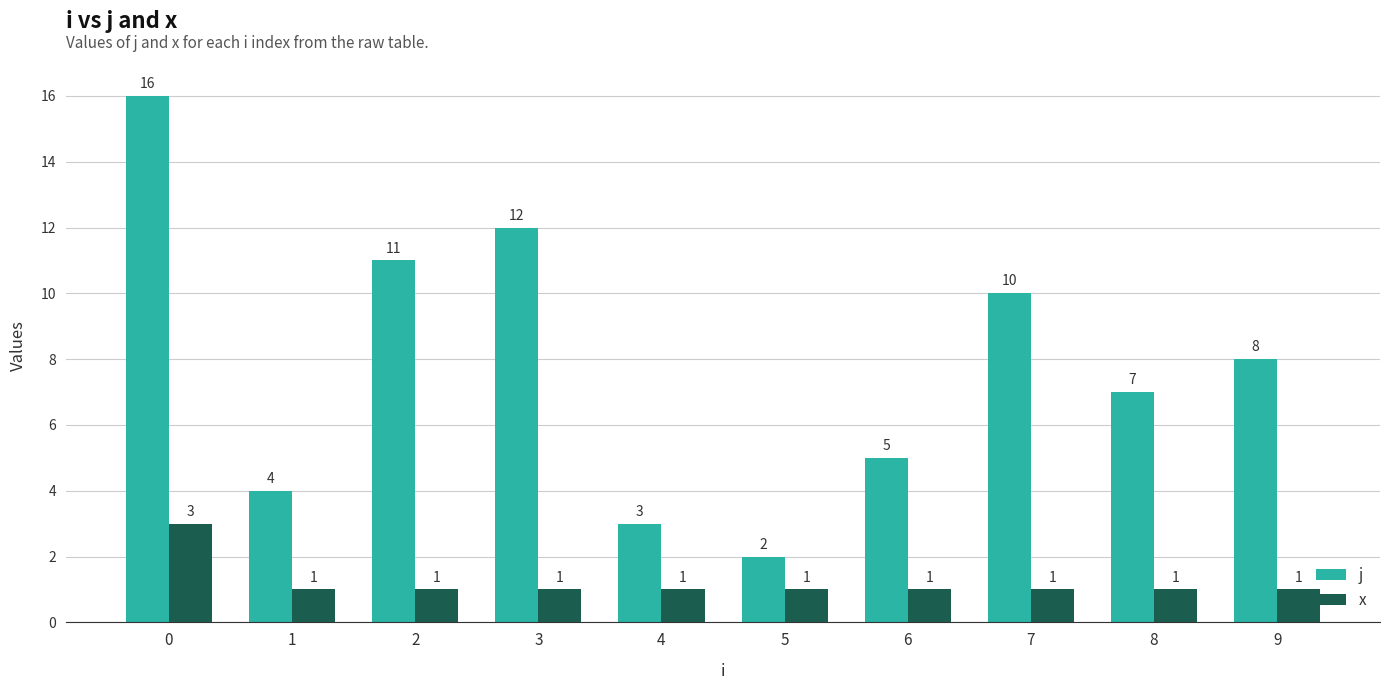

Reading right to left, what are all the values shown in this chart?

j: 8	7	10	5	2	3	12	11	4	16
x: 1	1	1	1	1	1	1	1	1	3